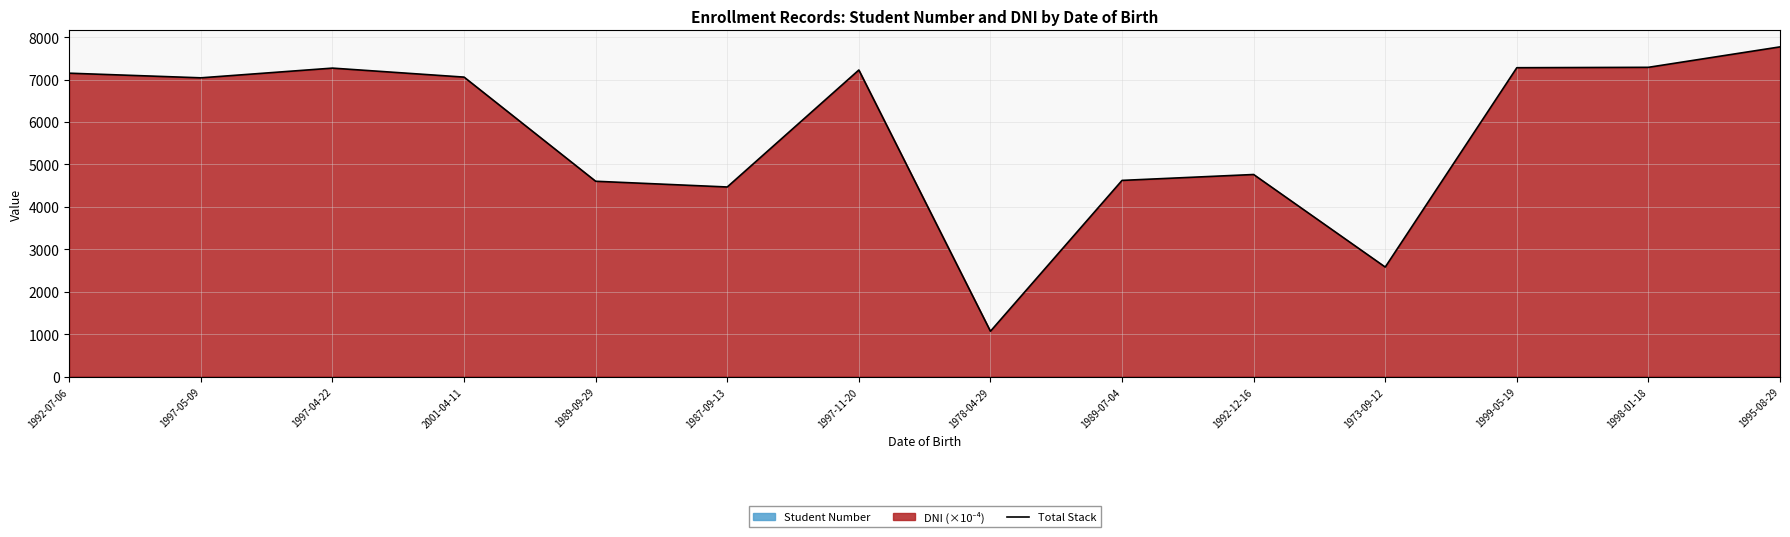

Which category has the highest value across all series?

1995-08-29